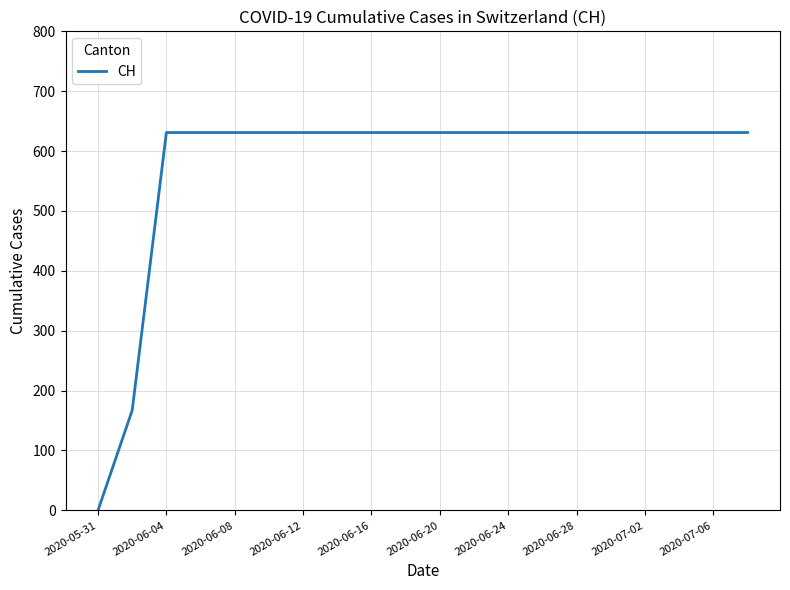

What is the greatest value displayed?

631